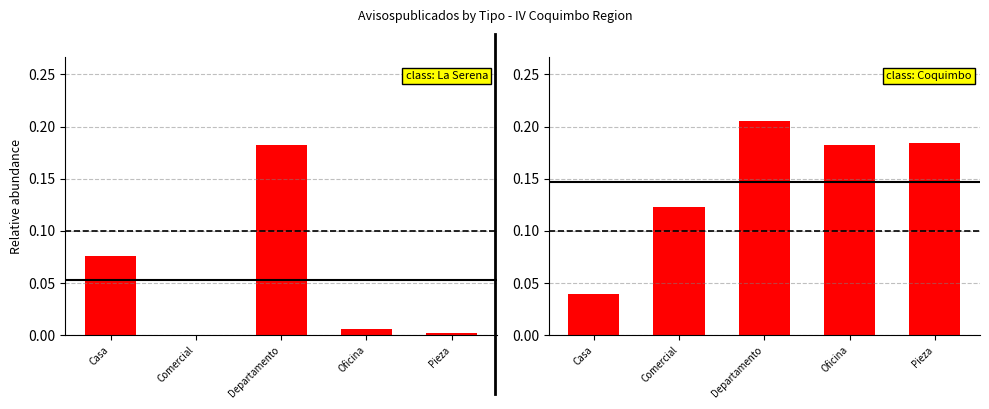

The chart shows a value of 0.0 at Pieza. True or false?

False